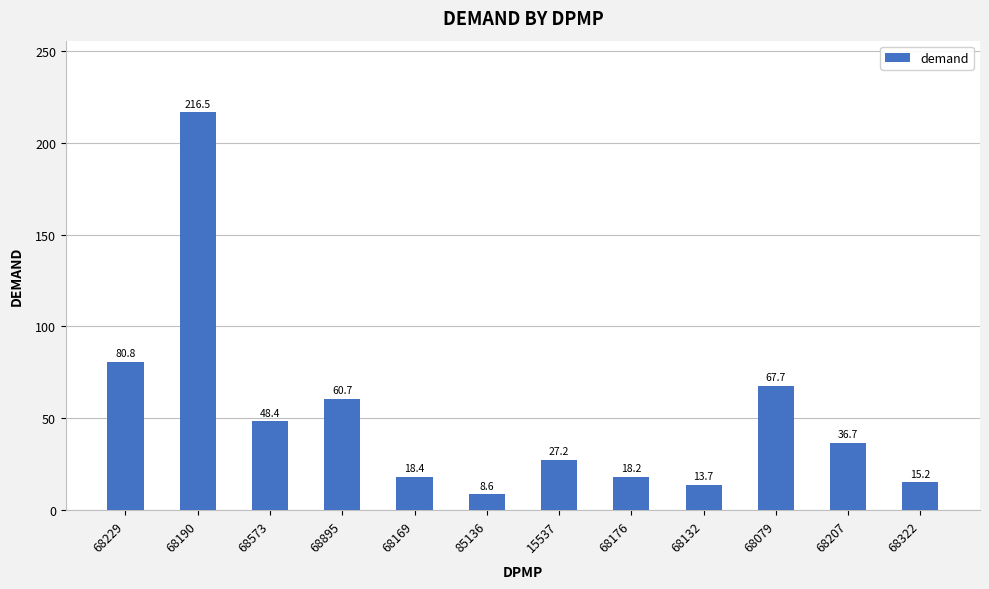

What is the value of the 2nd bar from the left?

216.5